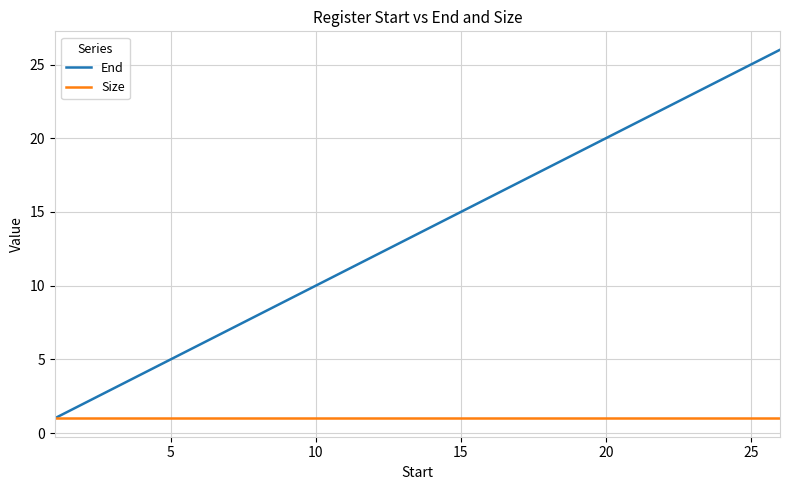

Which series has the largest range (max minus min)?

End